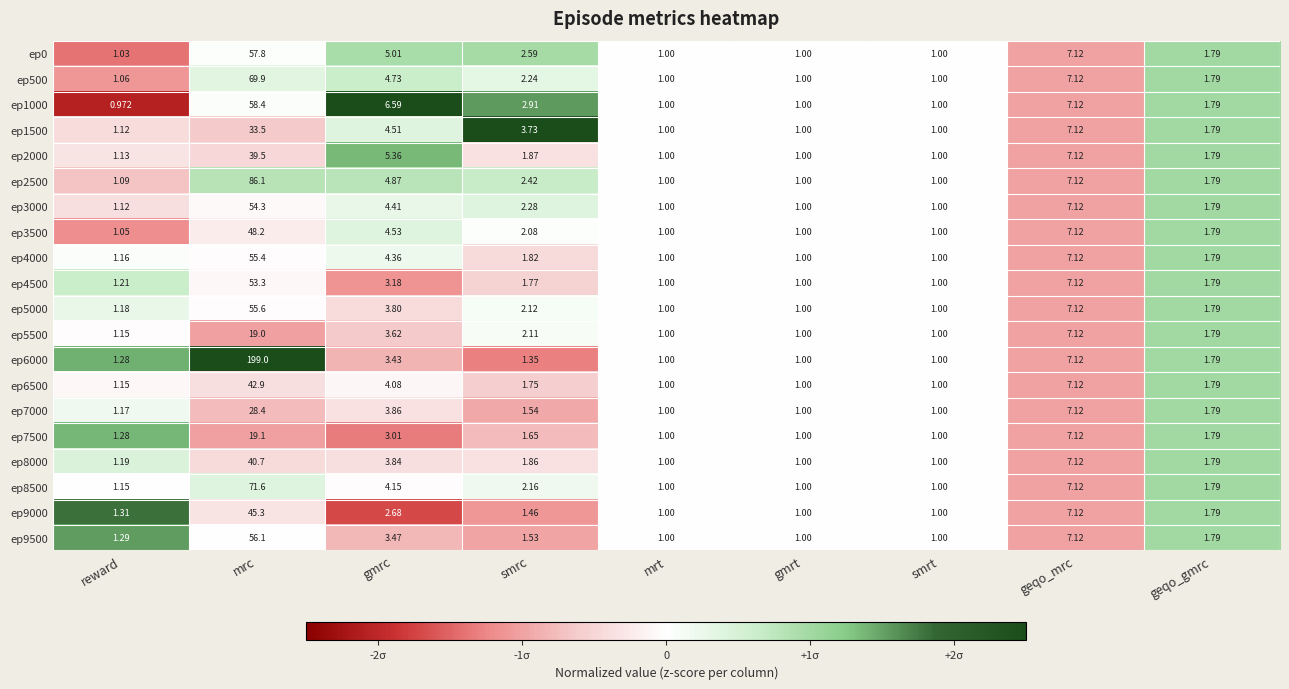

Count the number of categories in the chart.

9